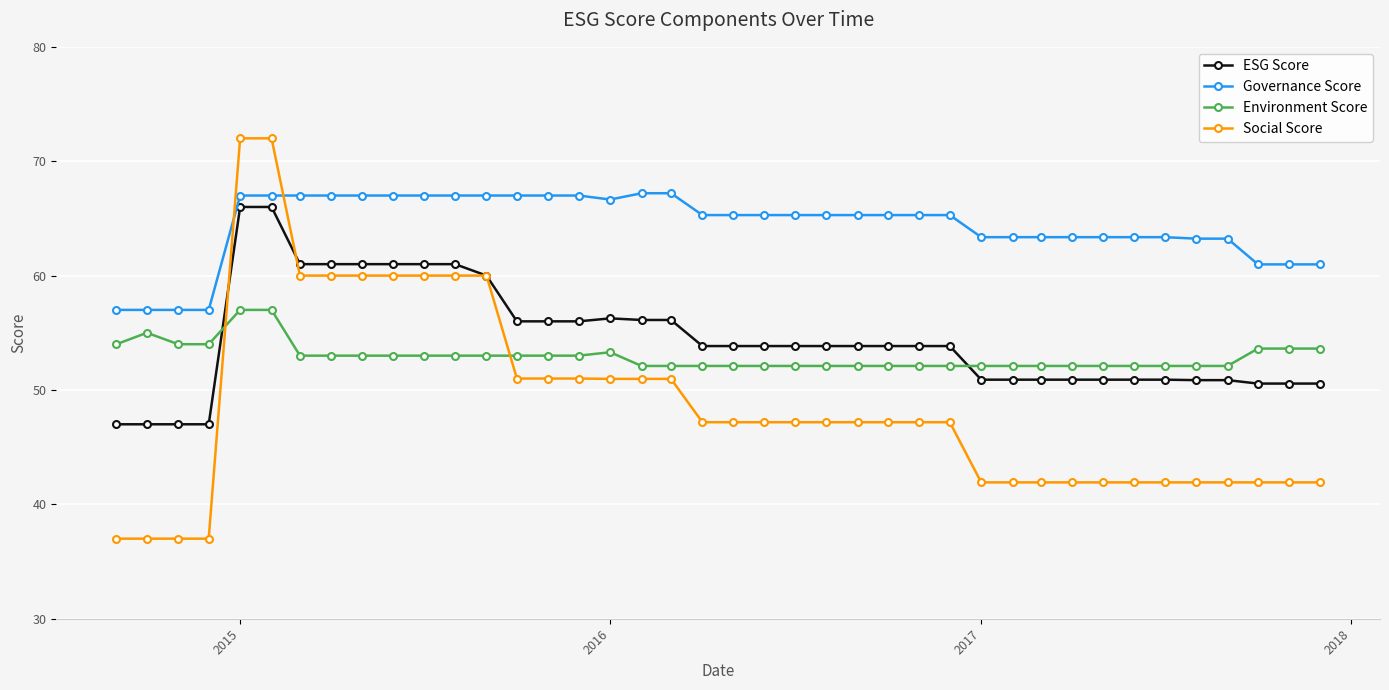

Which series has the largest total across all categories?

Governance Score